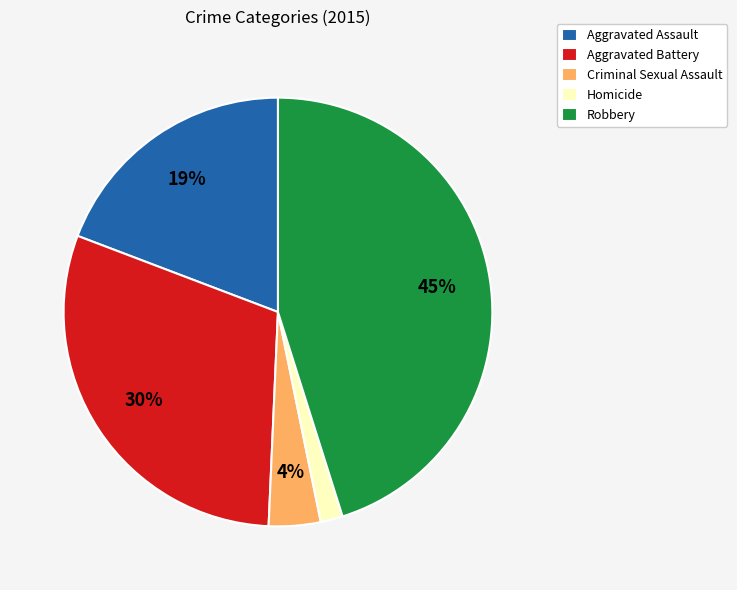

Combined, do Aggravated Battery and Homicide account for over 50%?

No